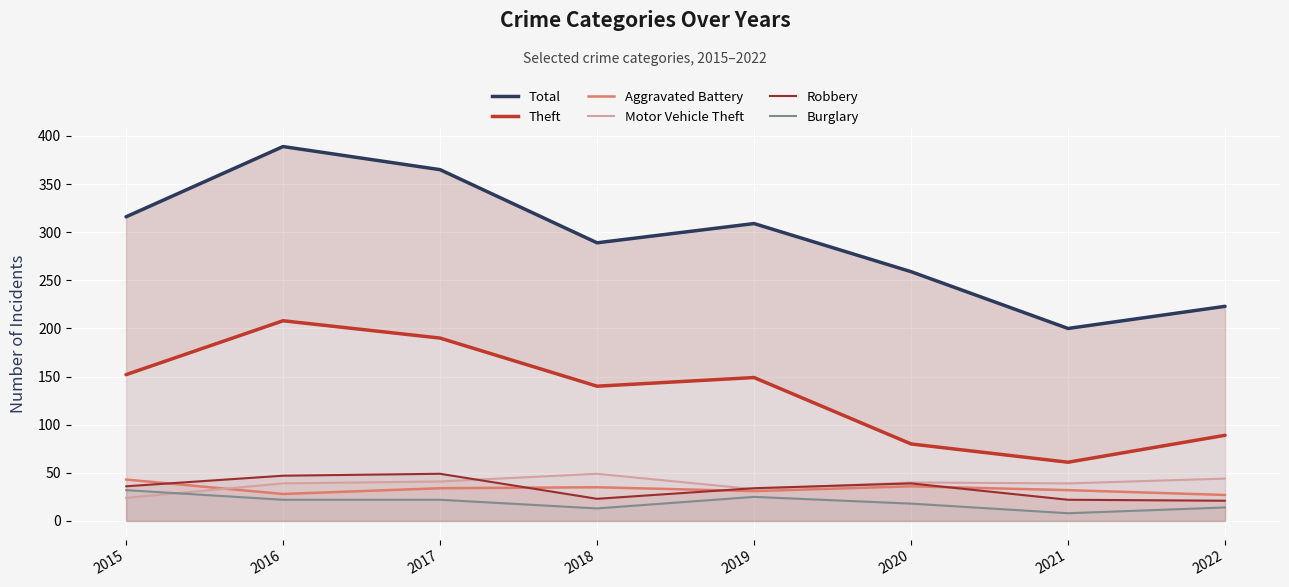

What is the value of the Total point at the 8th from the left?

223